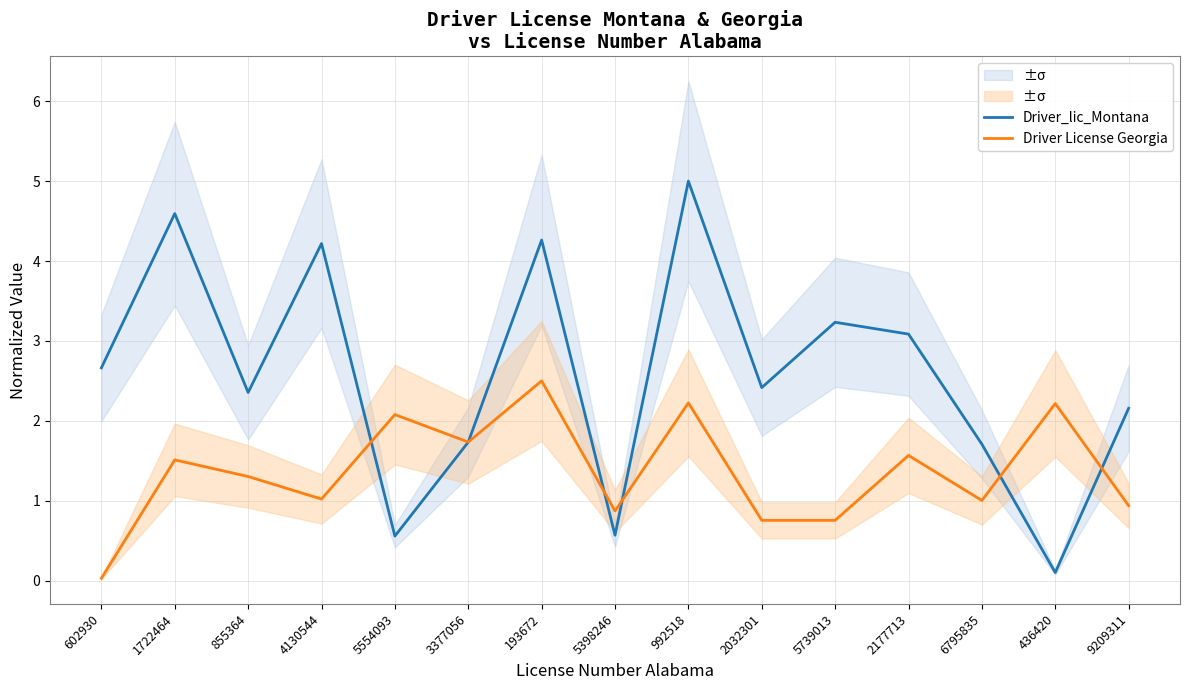

How many lines are shown in the chart?

2